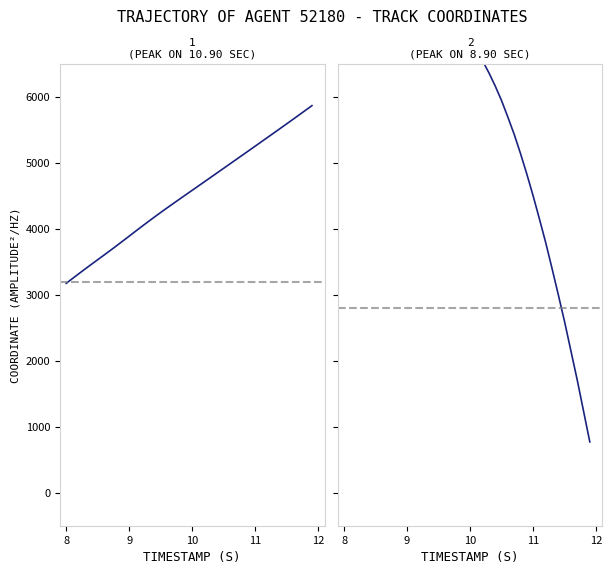

What is the average value of the X series?

4535.5